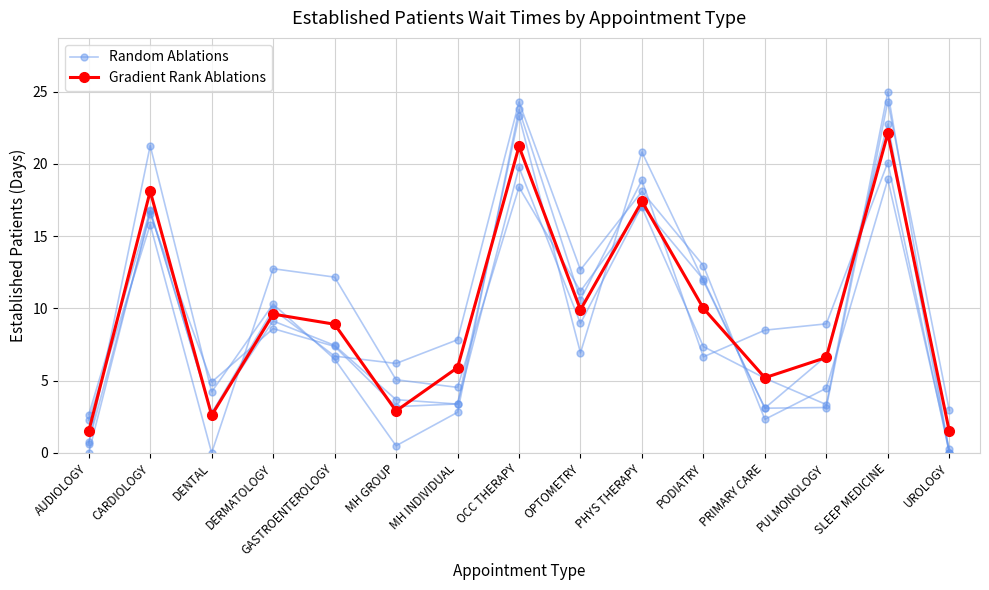

At UROLOGY, list the series in order from largest to smallest.

Gradient Rank Ablations, Random Ablations